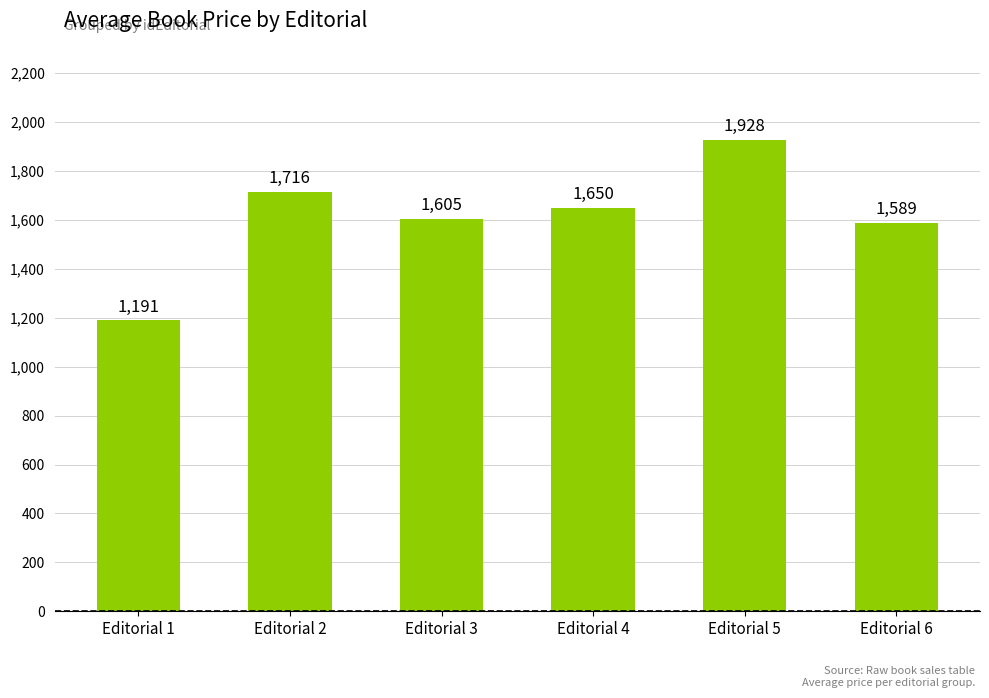

List the labels in order of value, largest first.

Editorial 5, Editorial 2, Editorial 4, Editorial 3, Editorial 6, Editorial 1